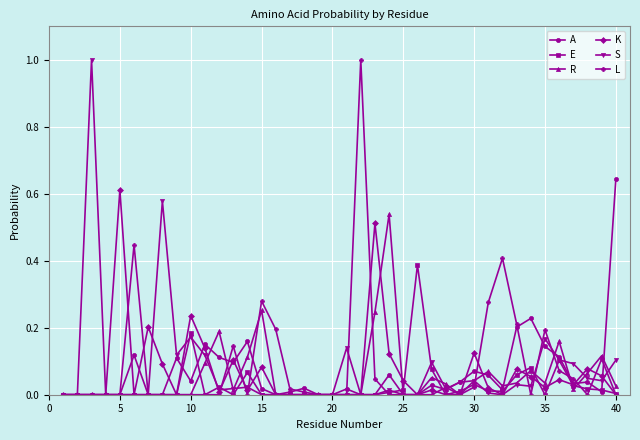

In E, how many points are higher than both neighbors (excluding endpoints)?

7